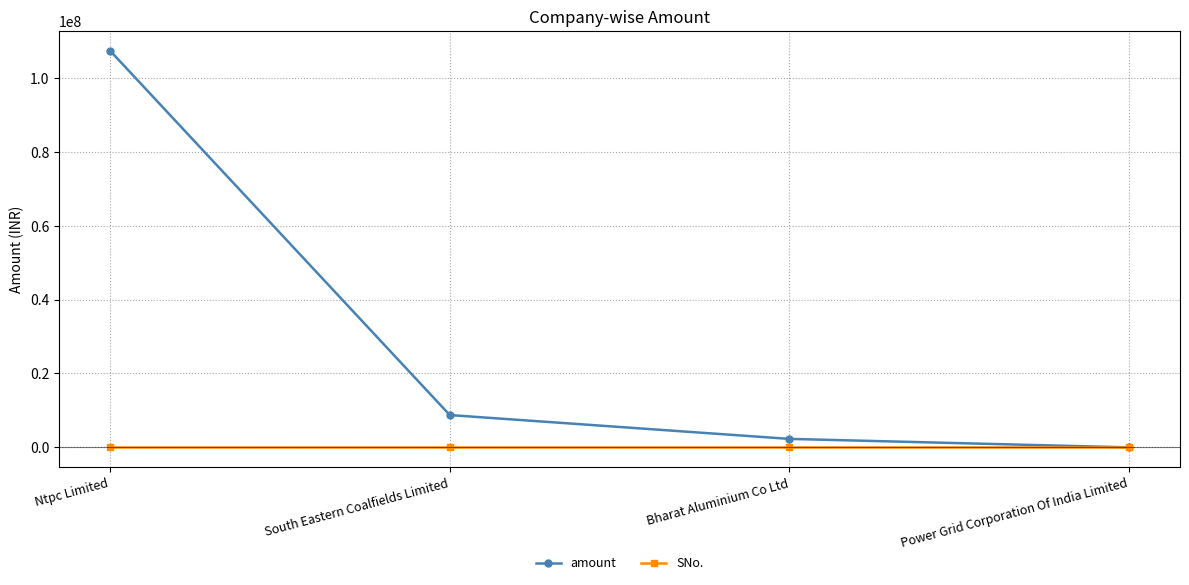

Which series has the largest total across all categories?

amount